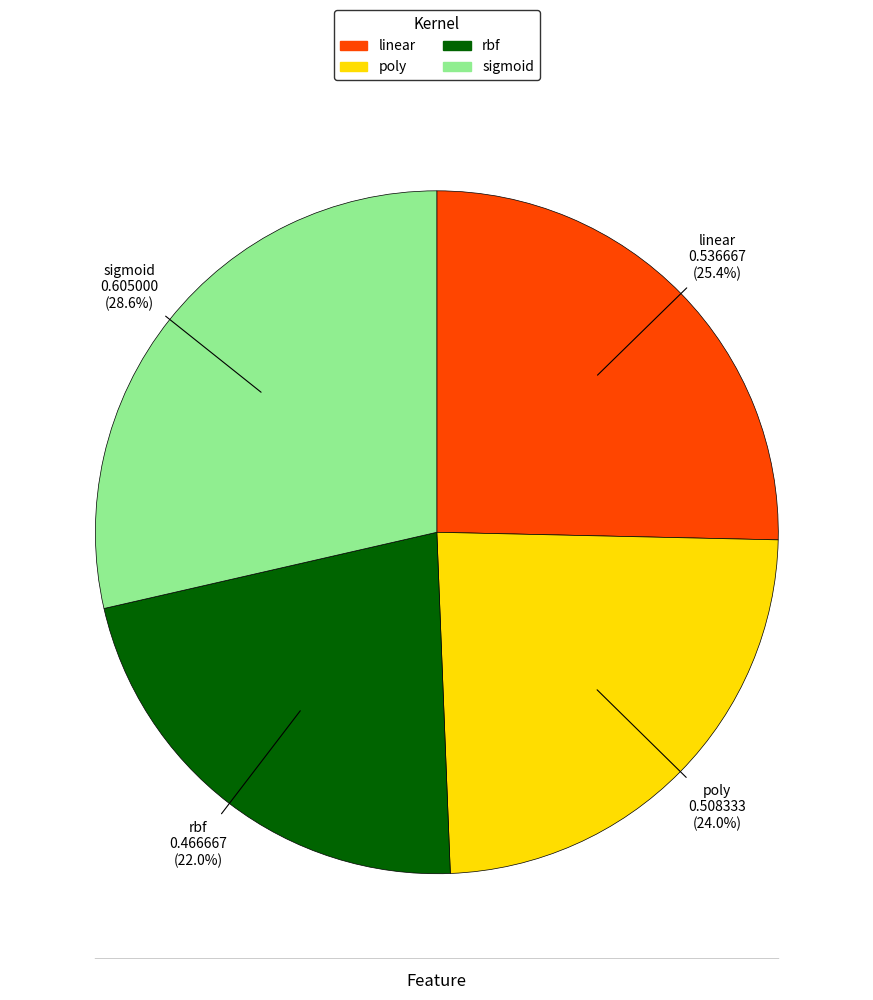

Does rbf represent more than half of the total?

No